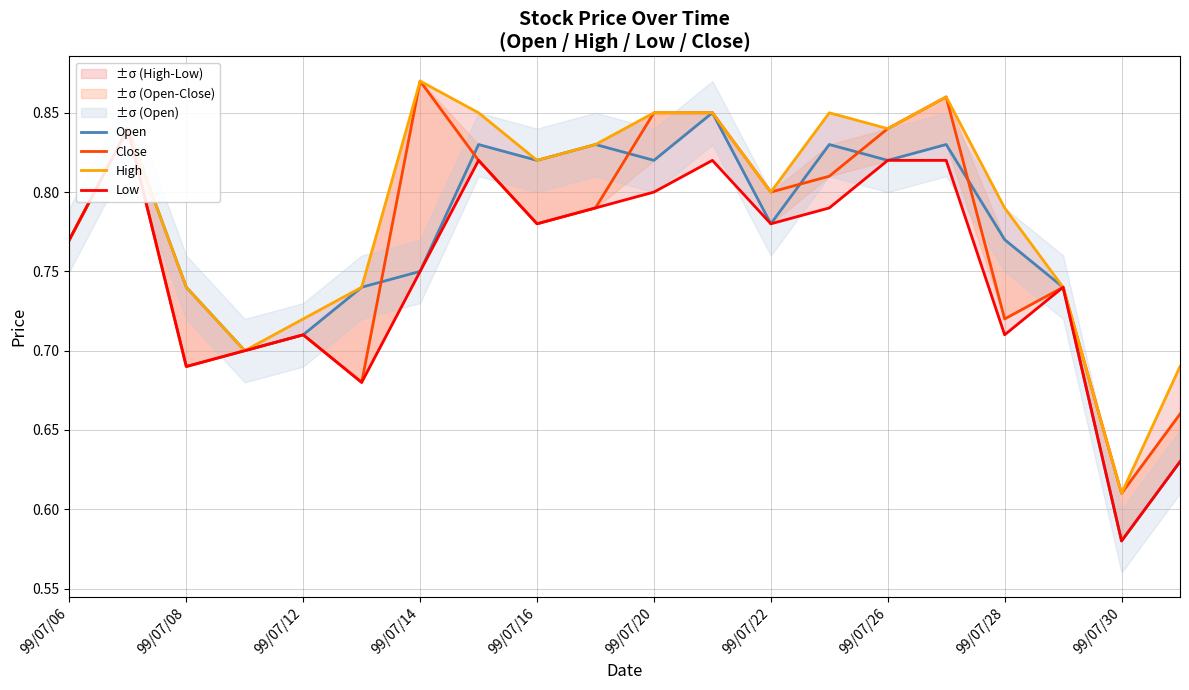

What is the difference between the maximum and minimum values in the Low series?

0.3